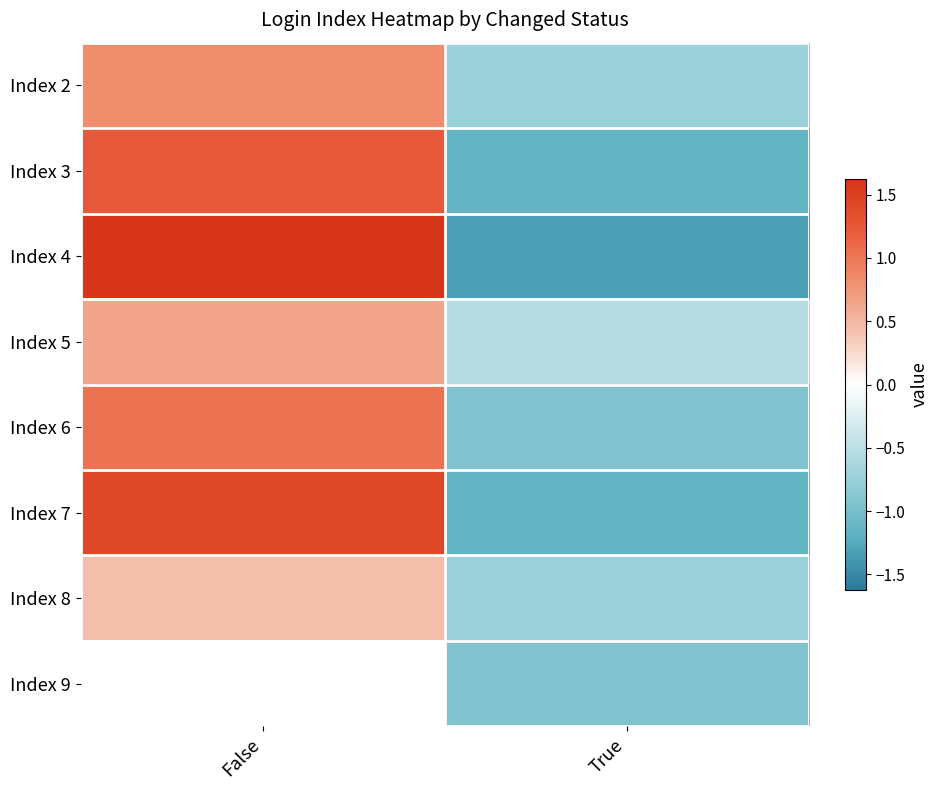

At which category is the sum across all series the highest?

False